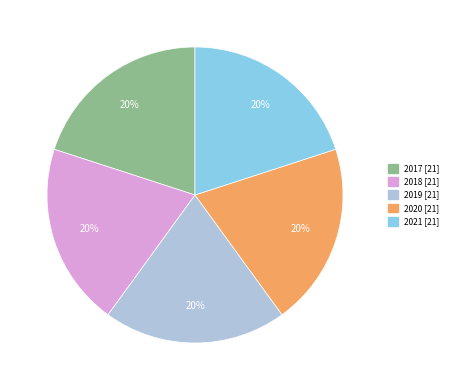

True or false: 2018 accounts for 9% of the total.

False